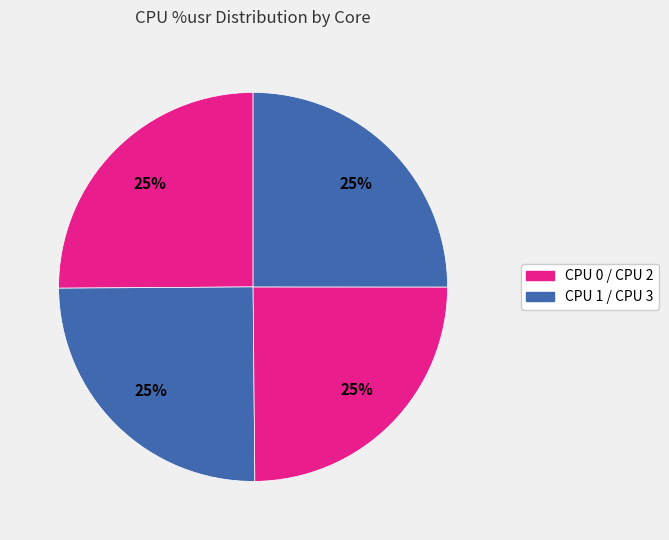

How many slices are in this pie chart?

4